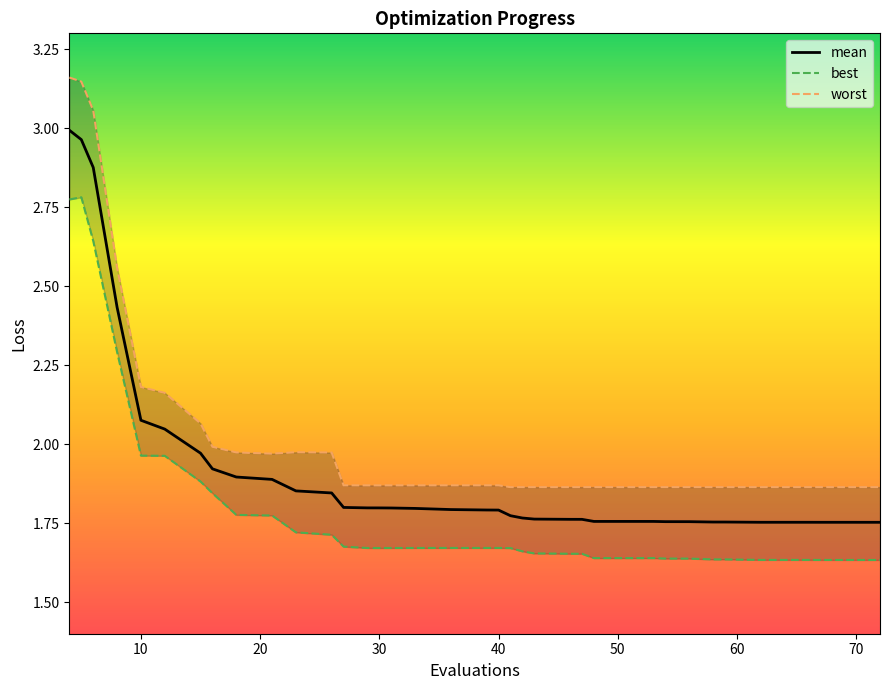

How many lines are shown in the chart?

3